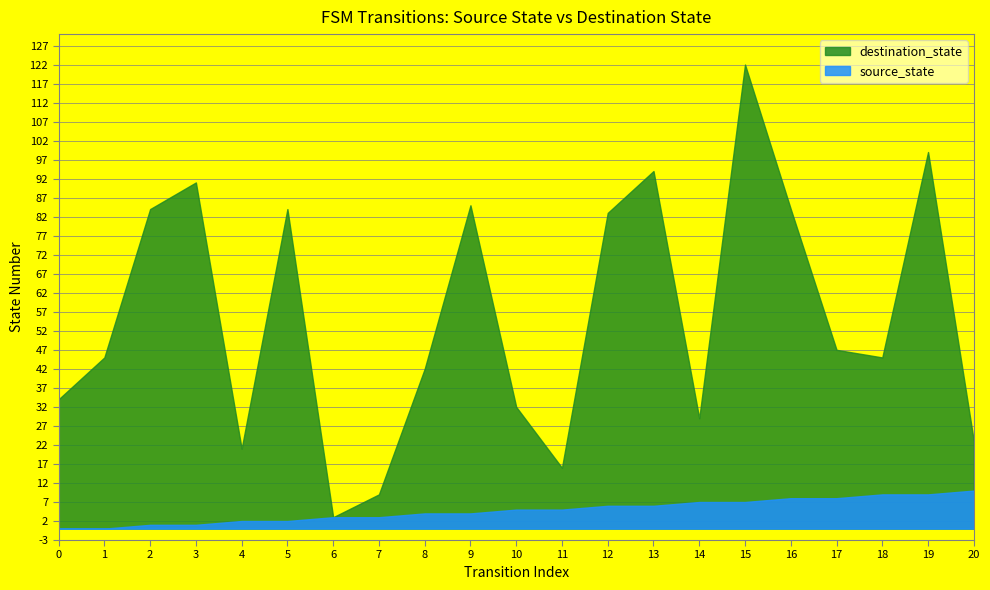

What is the value of the source_state point at the 5th from the left?

2